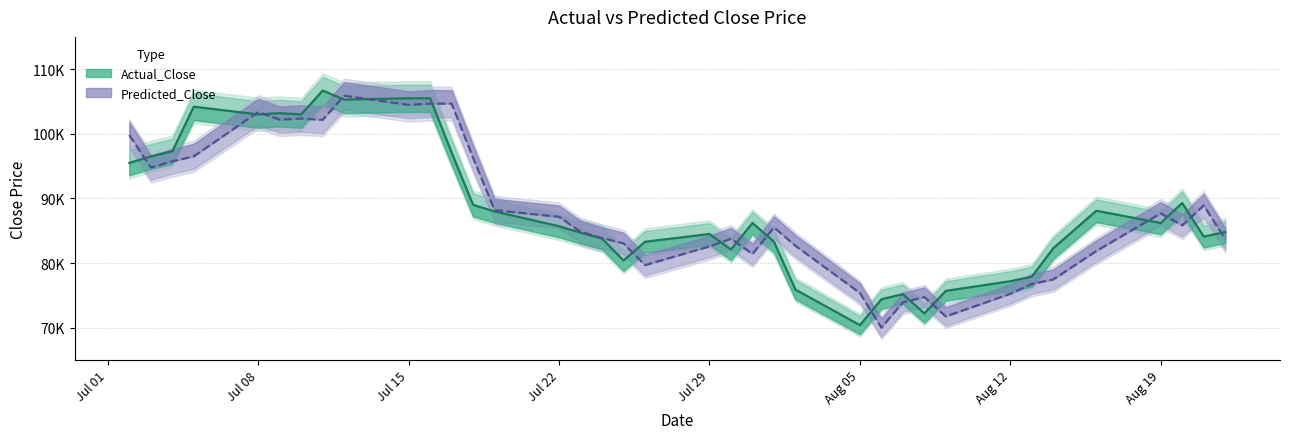

What is the minimum value for Predicted_Close?

70000.2